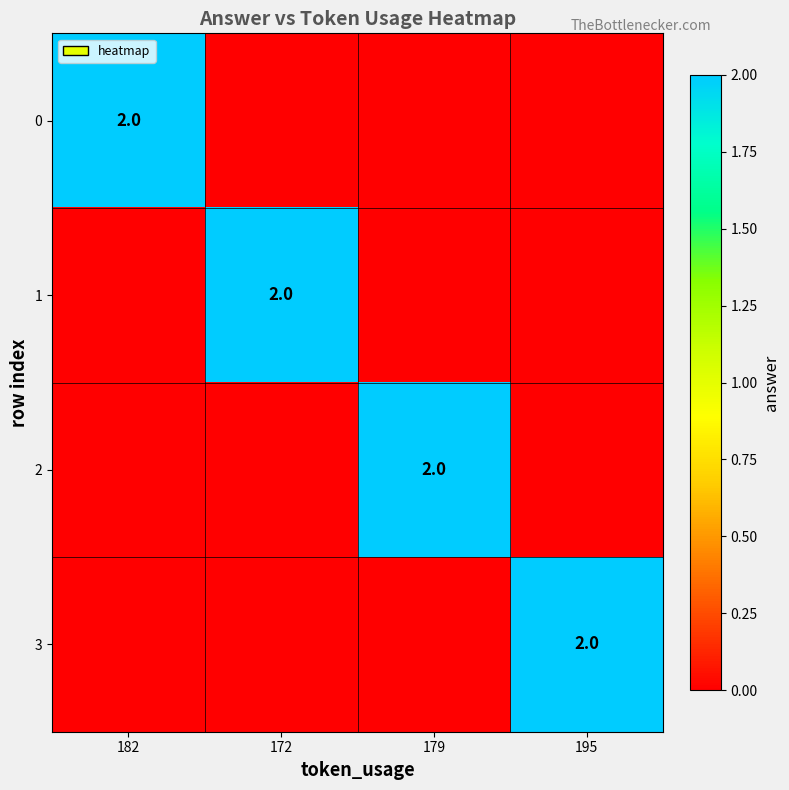

How many categories are shown in the chart?

4